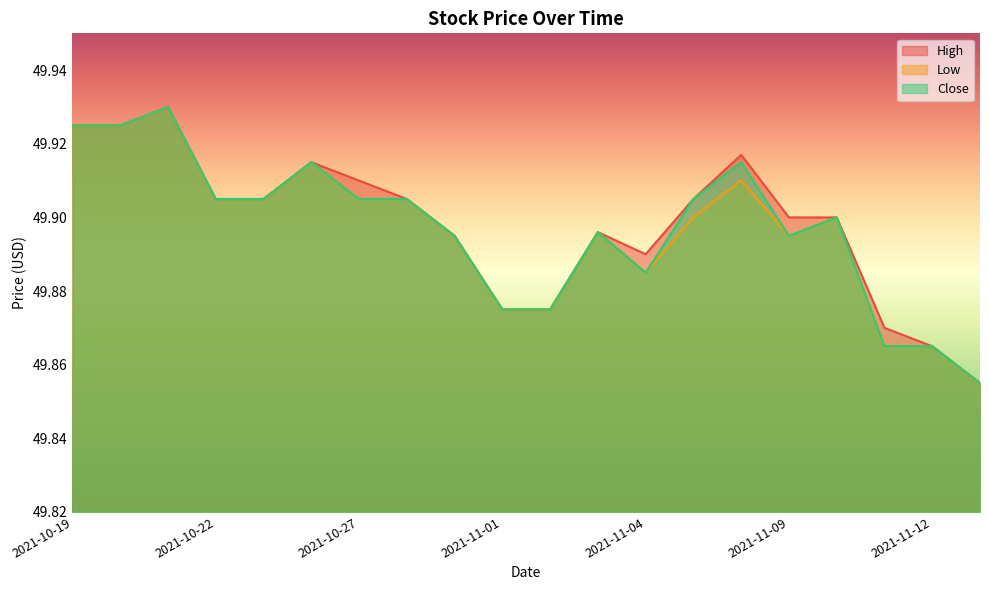

Which has a higher value, 2021-10-20 or 2021-11-12?

2021-10-20